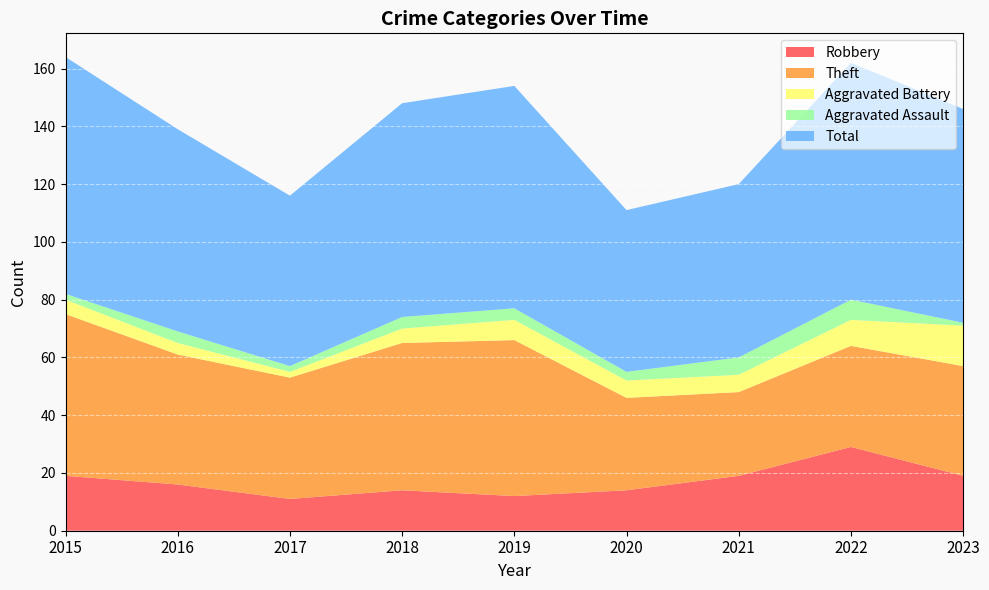

Reading left to right, what are all the values shown in this chart?

Robbery: 2015=19	2016=16	2017=11	2018=14	2019=12	2020=14	2021=19	2022=29	2023=19
Theft: 2015=56	2016=45	2017=42	2018=51	2019=54	2020=32	2021=29	2022=35	2023=38
Aggravated Battery: 2015=5	2016=4	2017=2	2018=5	2019=7	2020=6	2021=6	2022=9	2023=14
Aggravated Assault: 2015=2	2016=4	2017=2	2018=4	2019=4	2020=3	2021=6	2022=7	2023=1
Total: 2015=82	2016=70	2017=59	2018=74	2019=77	2020=56	2021=60	2022=82	2023=74